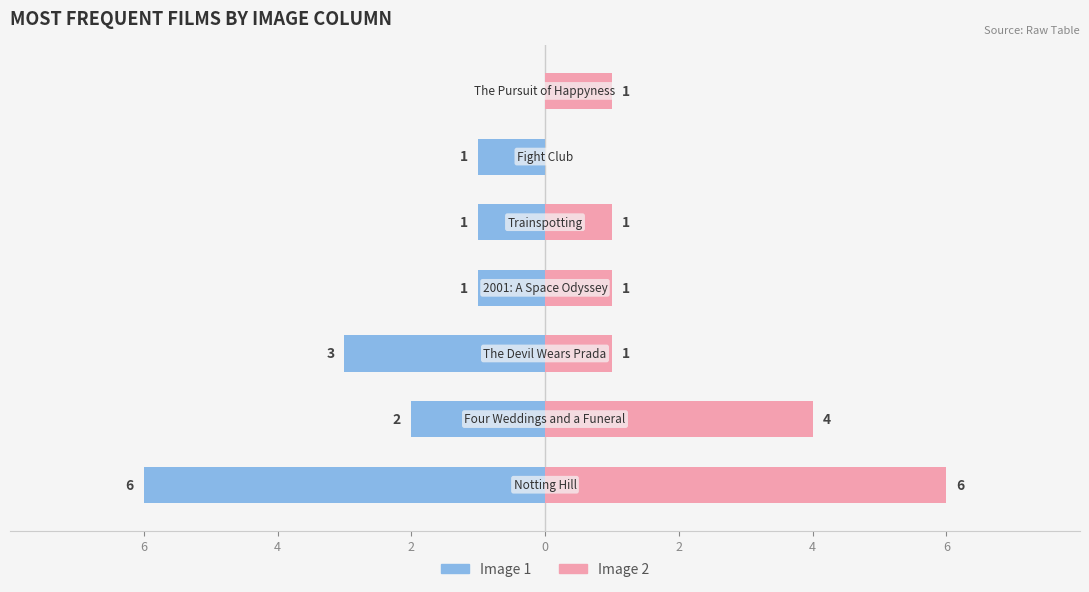

What is the maximum value shown in the chart?

6